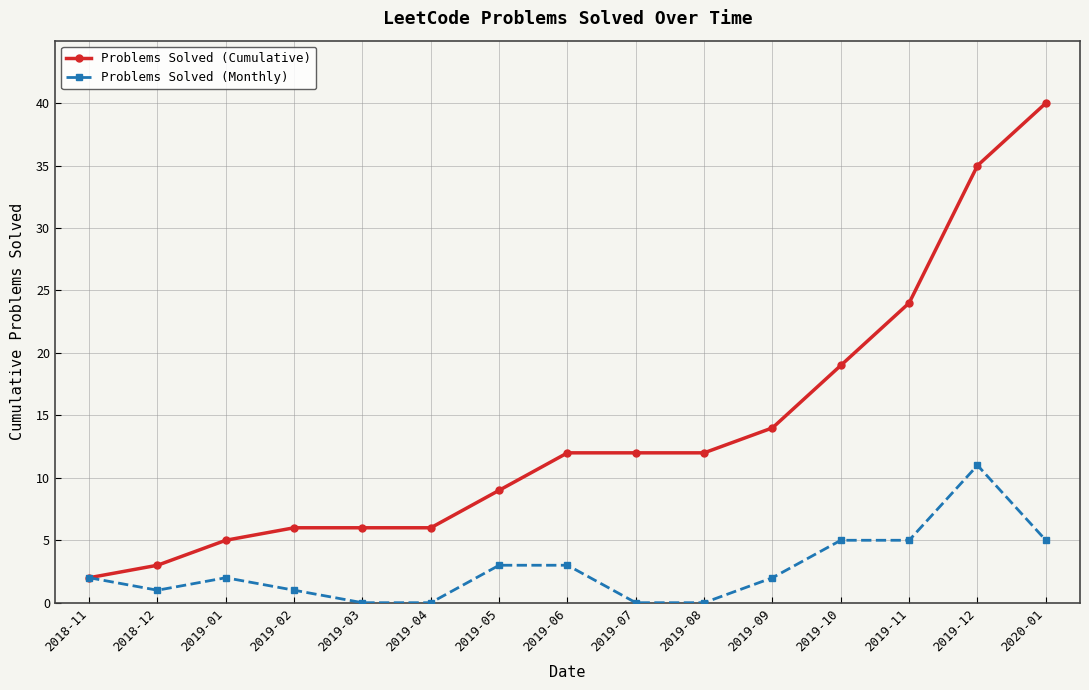

What is the value of the Problems Solved (Cumulative) point at the 1st from the left?

2